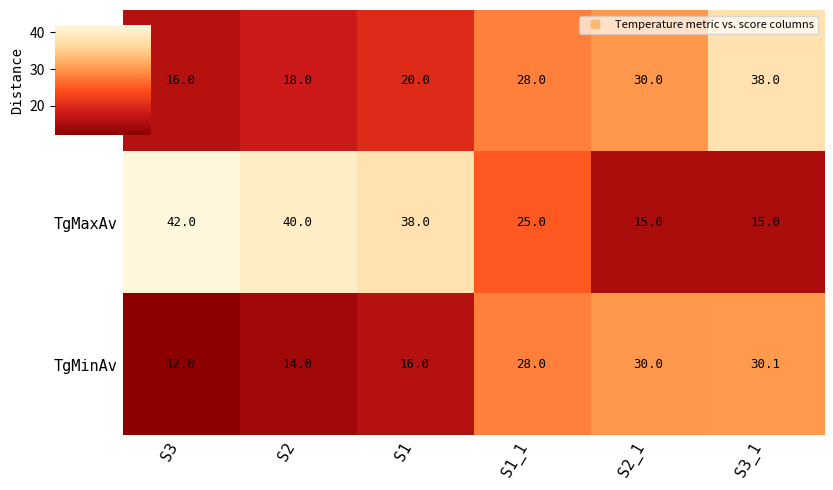

What is the total value across all series at S2?

72.0